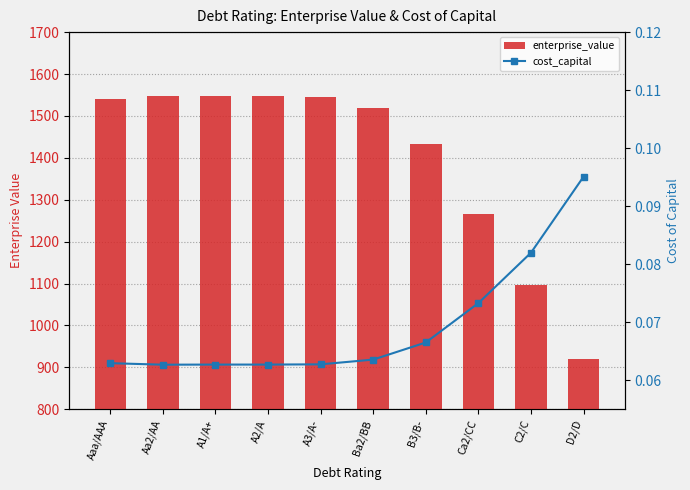

What is the minimum value shown in the chart?

0.1